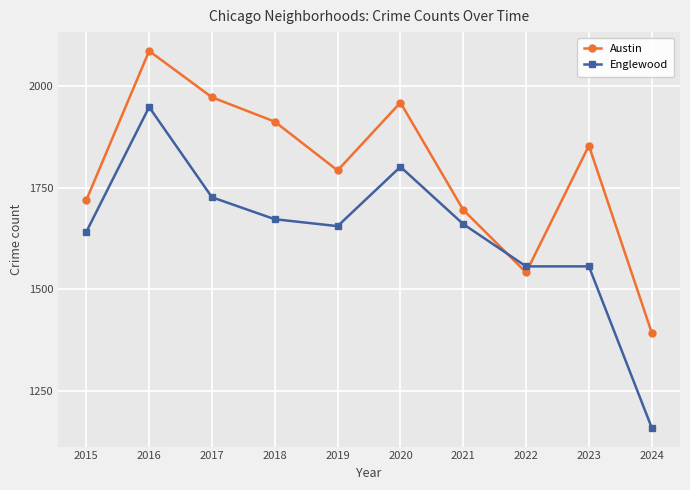

Rank the series at 2021 from lowest to highest value.

Englewood, Austin